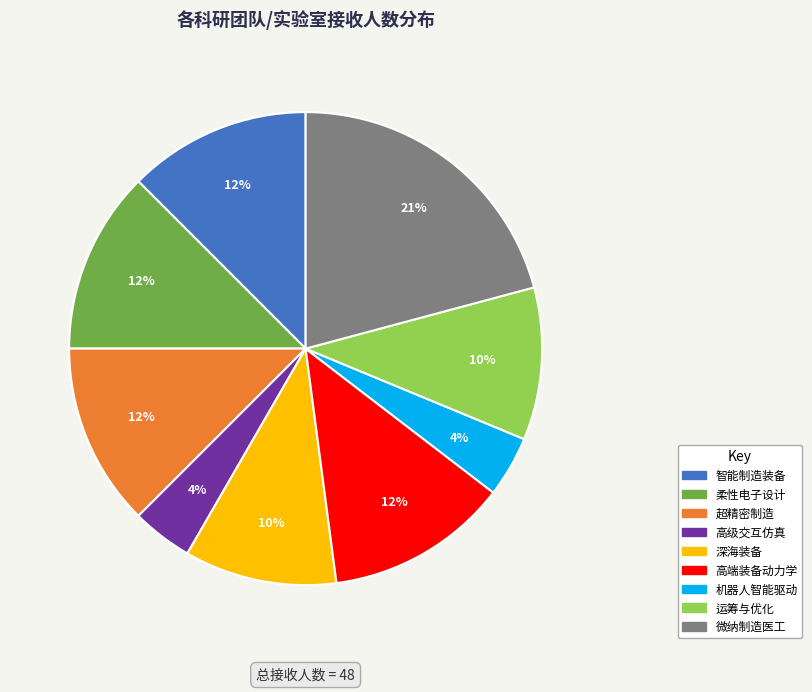

To the nearest percent, what is the average slice percentage?

11%